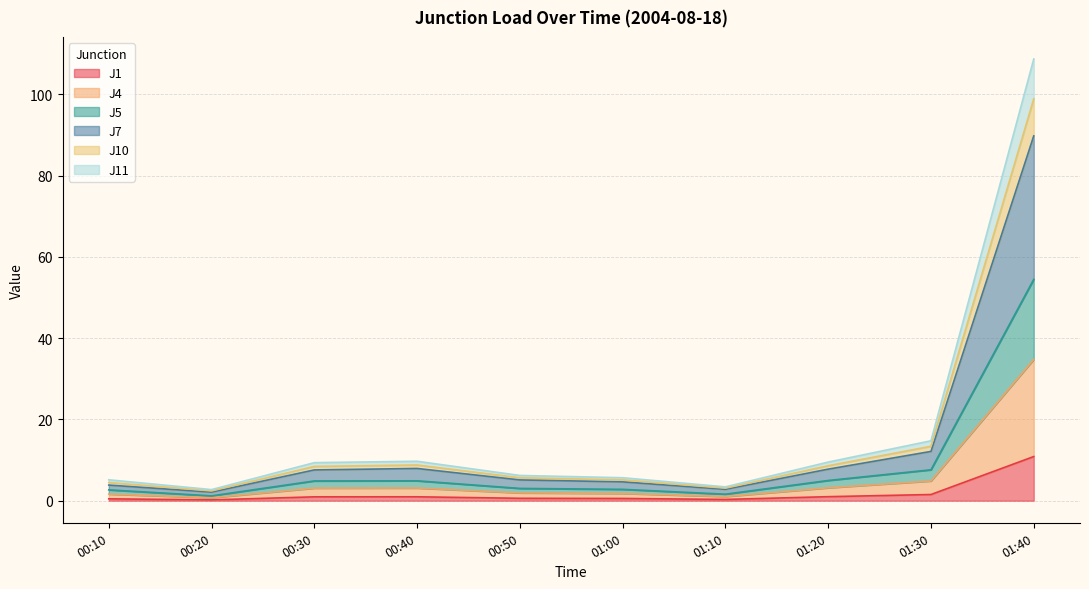

What is the label of the 7th point from the right?

00:40